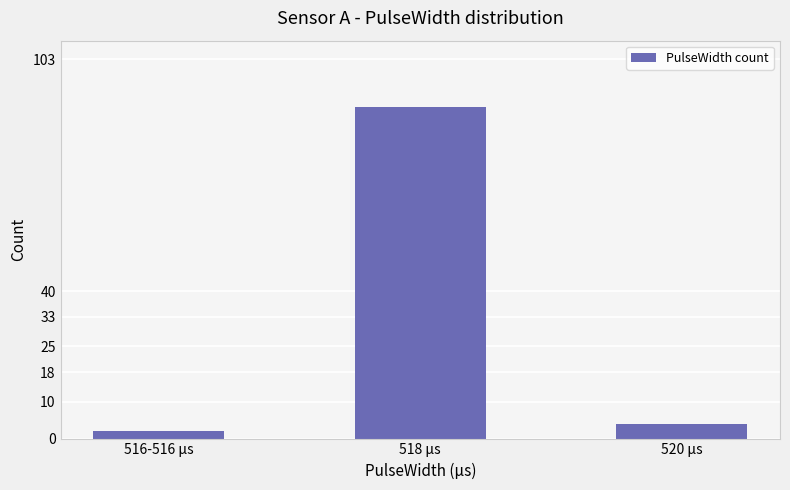

Reading left to right, list all the values displayed in this chart.

516-516 μs=2	518 μs=90	520 μs=4